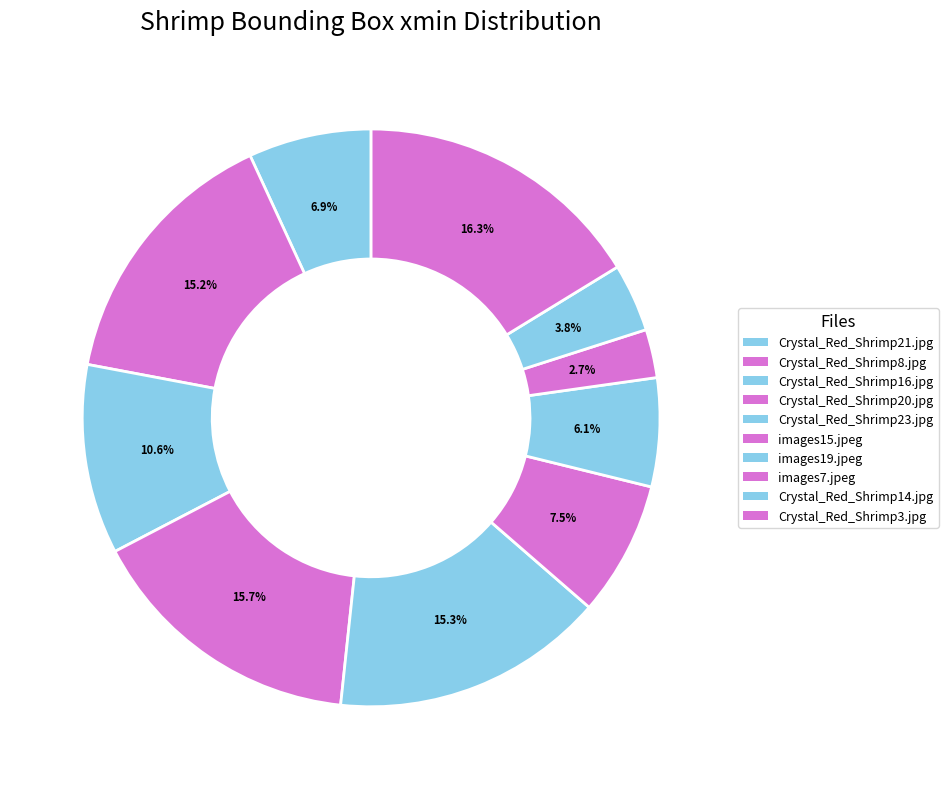

How many slices are in this pie chart?

10